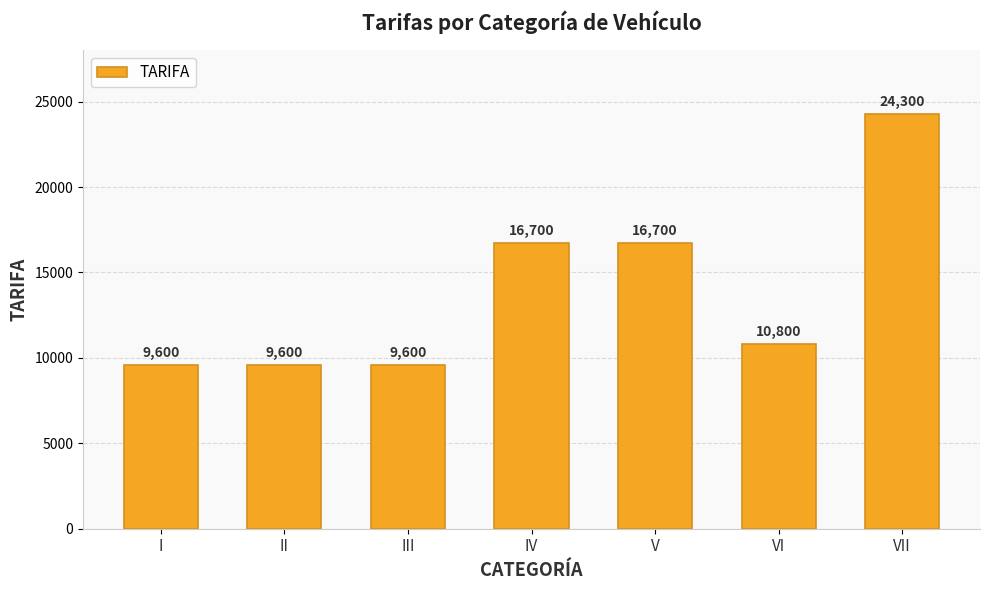

How many series are shown in this chart?

1